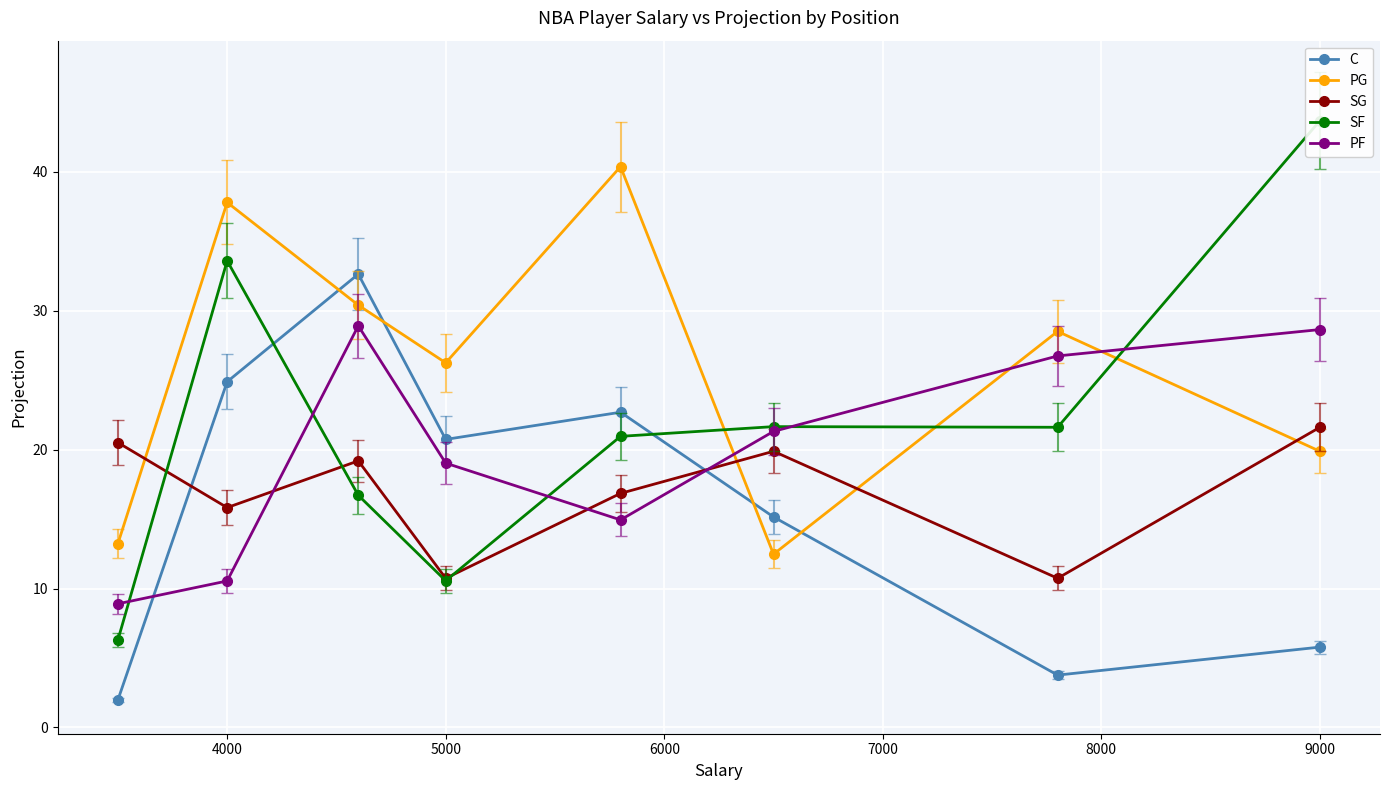

True or false: PF has more than 1 interior local peaks.

False